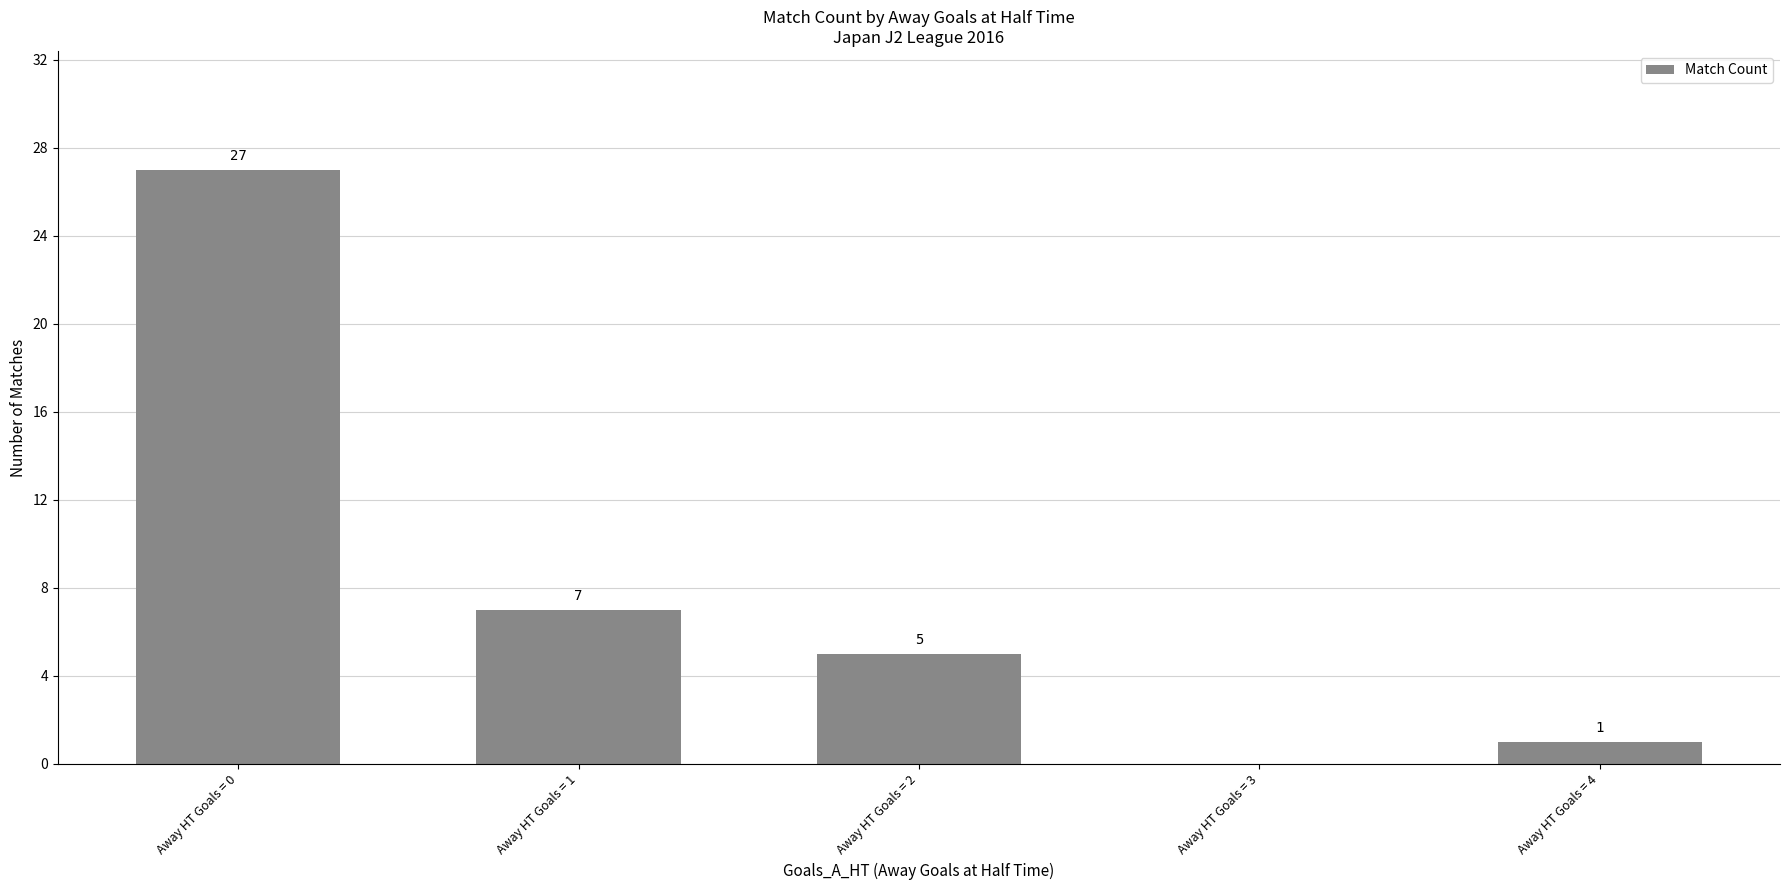

The value at Away HT Goals = 1 is 10. True or false?

False